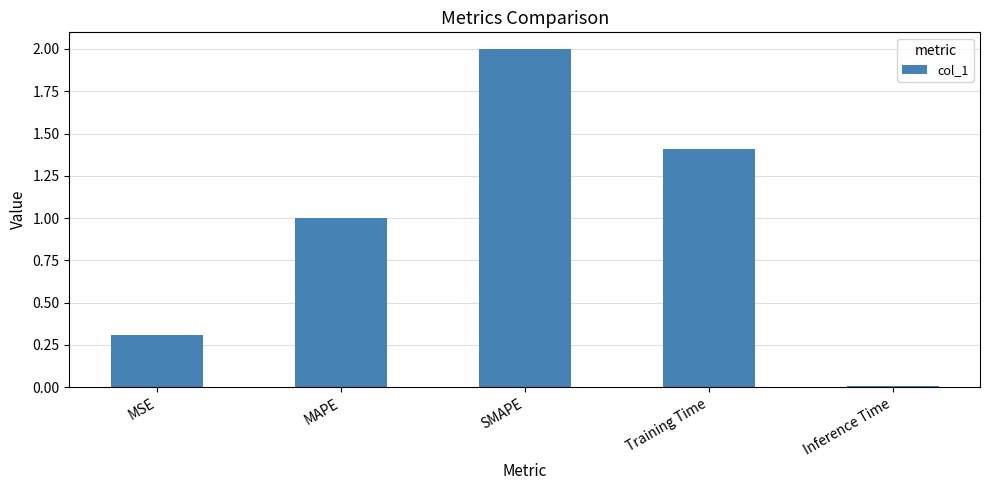

Which category has the lowest value across all series?

Inference Time